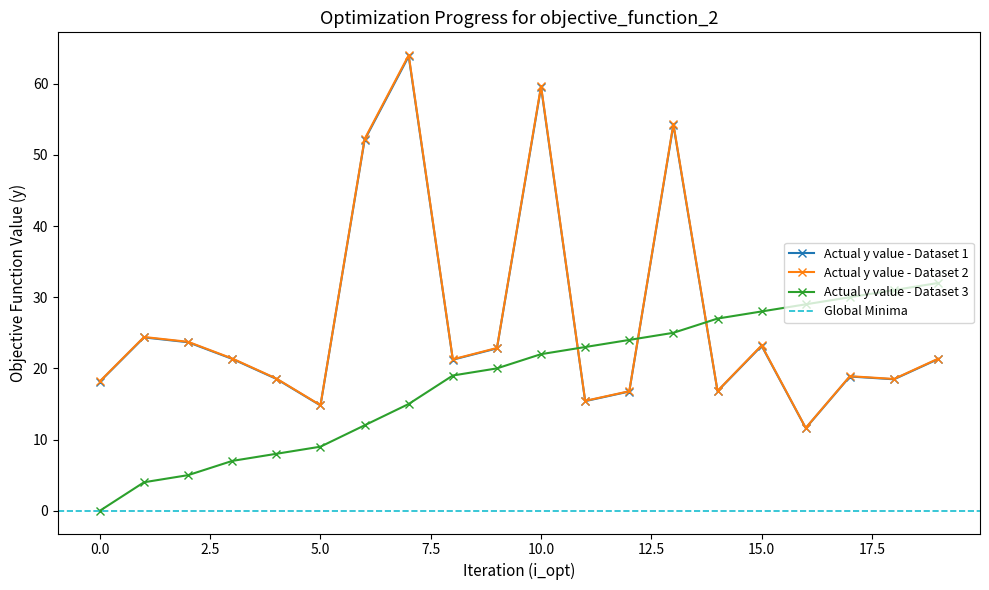

How many categories are shown in the chart?

20